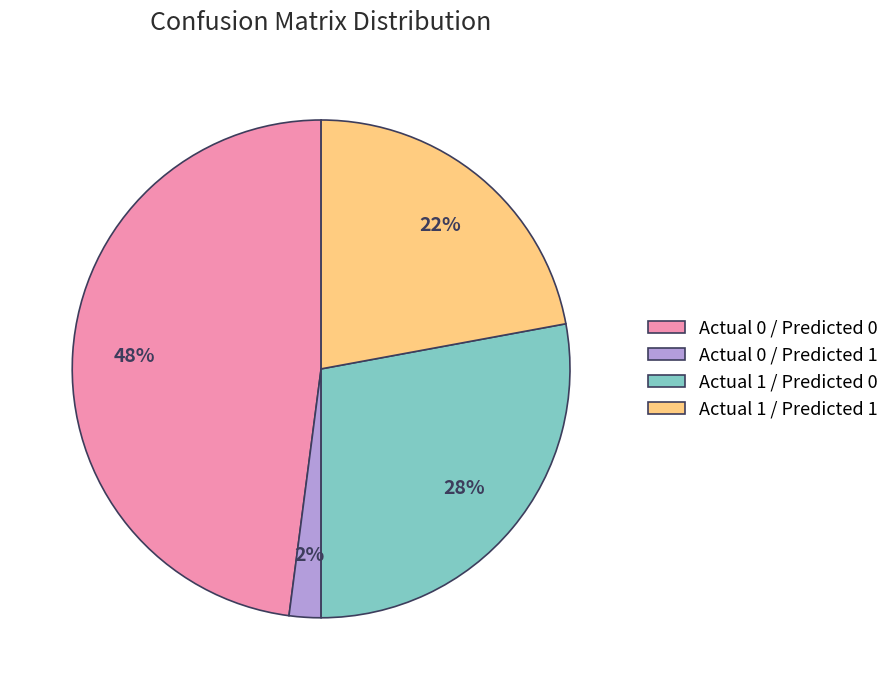

Is the sum of Actual 1 / Predicted 1 and Actual 0 / Predicted 1 greater than half?

No